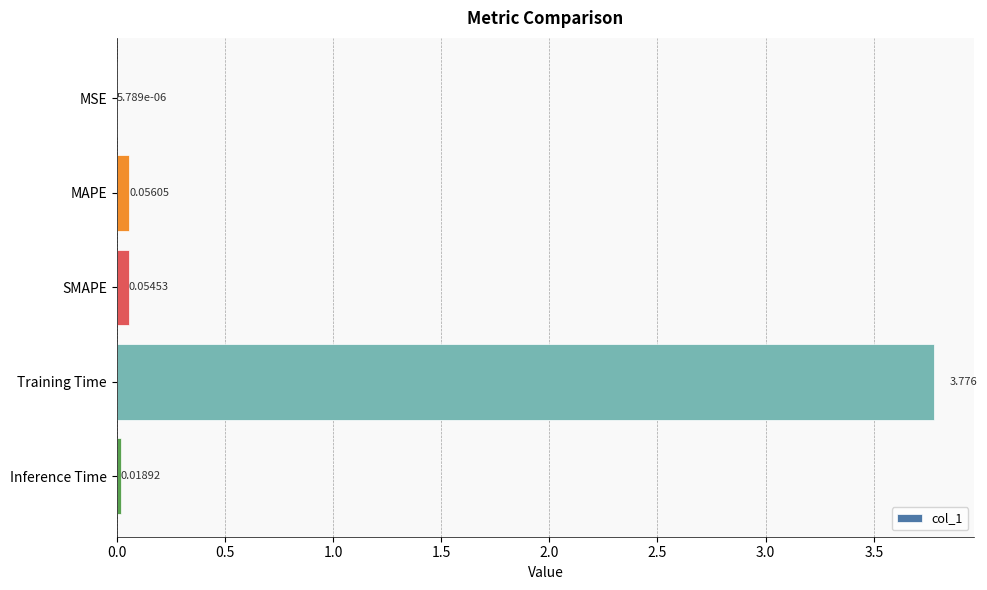

Between MSE and SMAPE, which is larger?

SMAPE